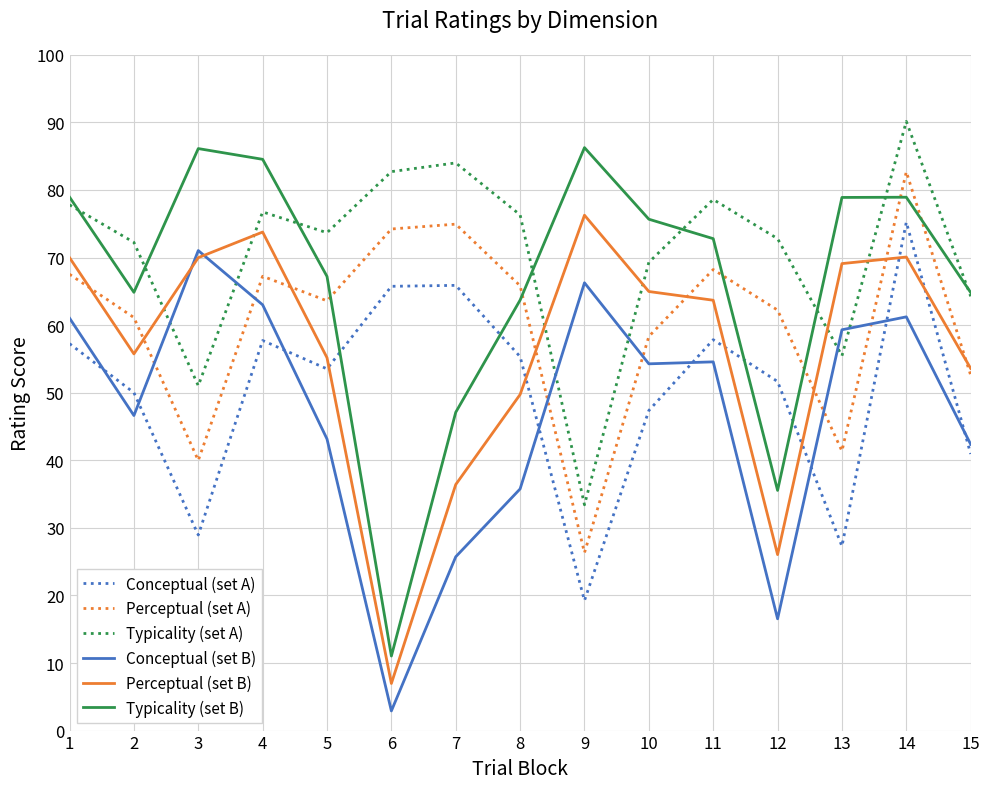

True or false: Perceptual (set B) and Conceptual (set B) intersect in this chart.

True